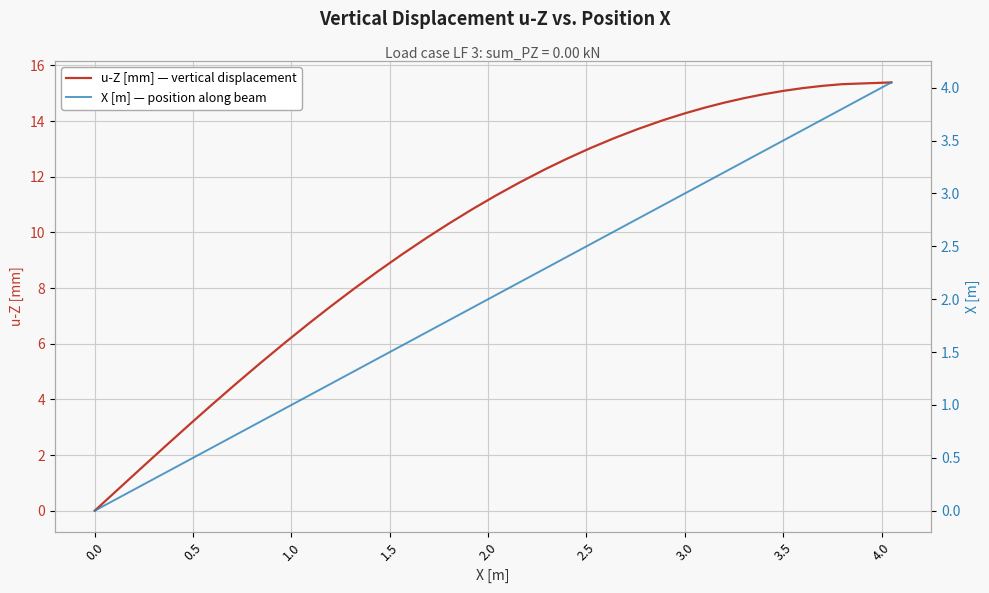

What is the sum of all u-Z [mm] — vertical displacement values?

395.9